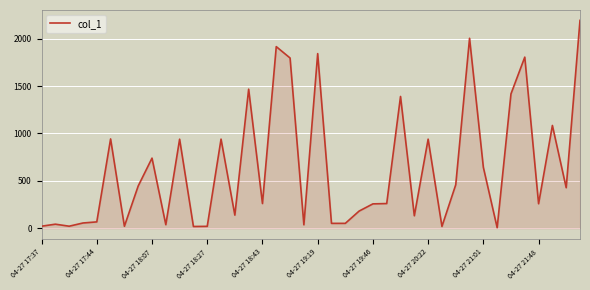

Does the chart have visible grid lines?

Yes